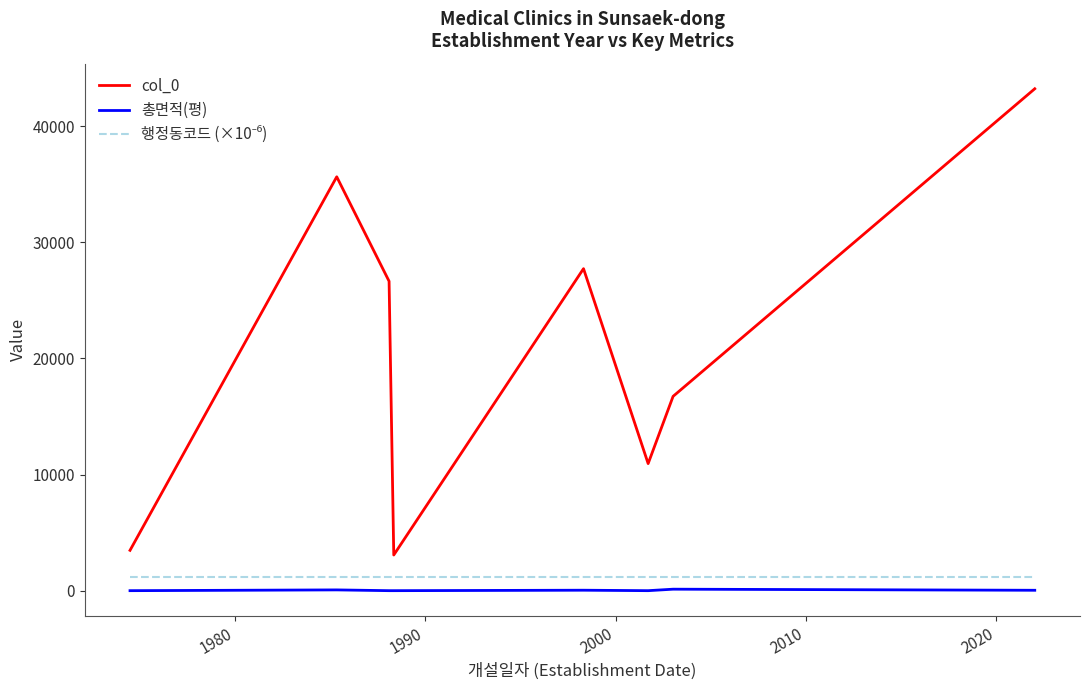

Is this an area chart (filled region under the line)?

No